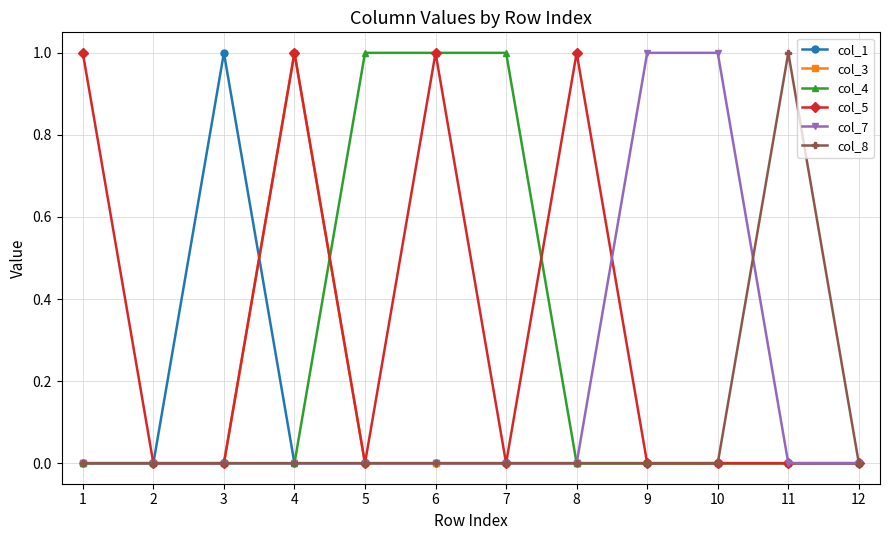

What is the sum of all col_7 values?

2